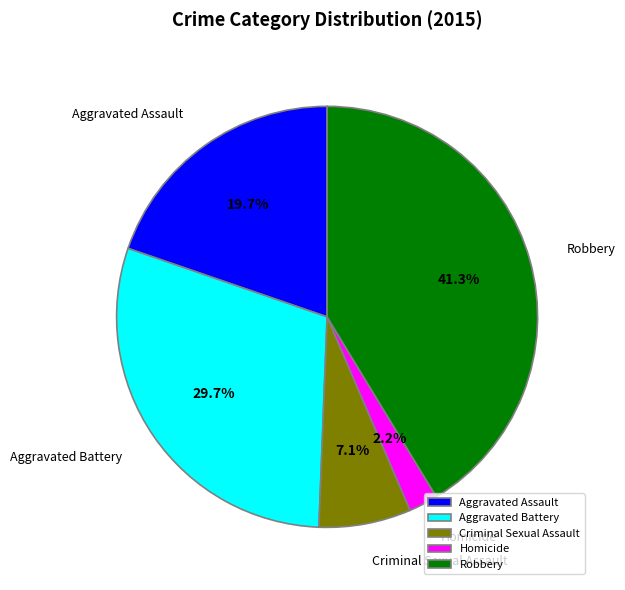

To the nearest percent, what percentage of the pie is Homicide?

2%